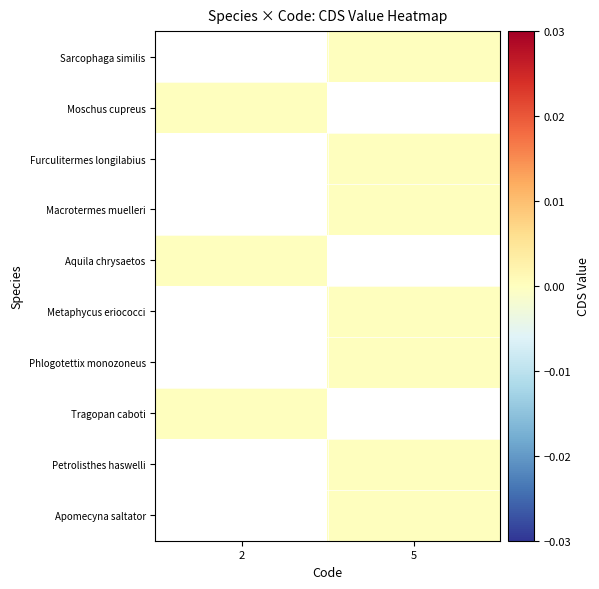

How many categories are shown in the chart?

2